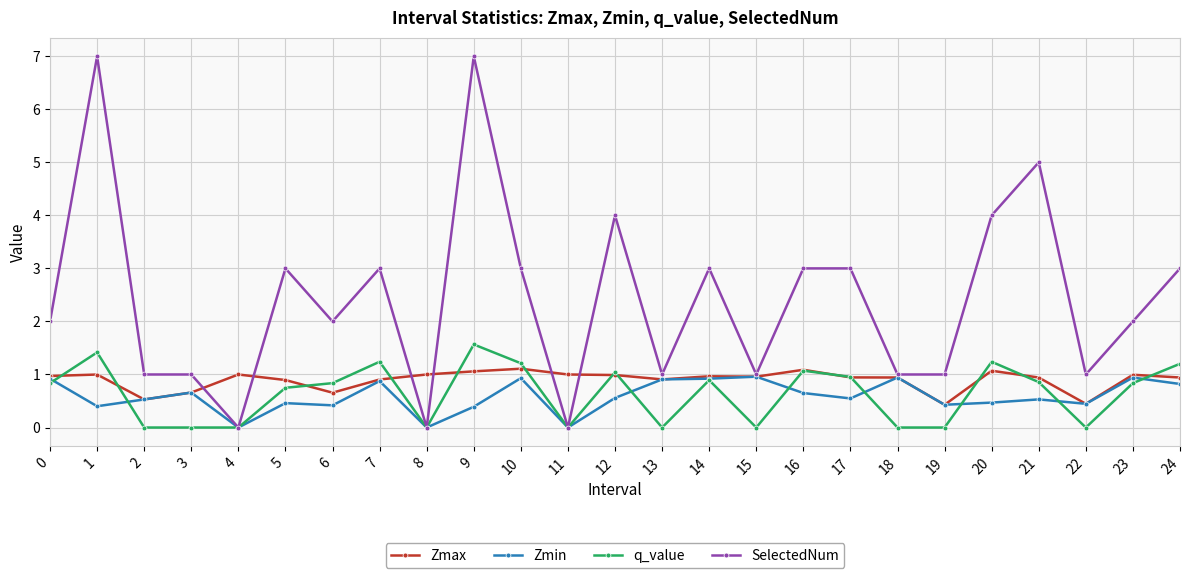

Which series changed the most between 2 and 23?

SelectedNum